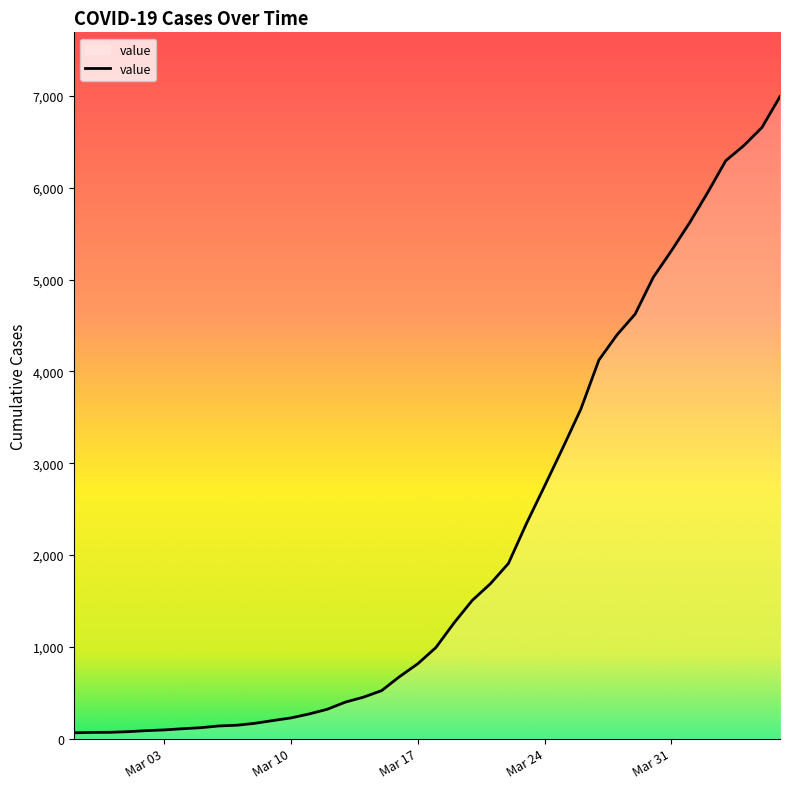

What is the difference between the maximum and minimum values?

6931